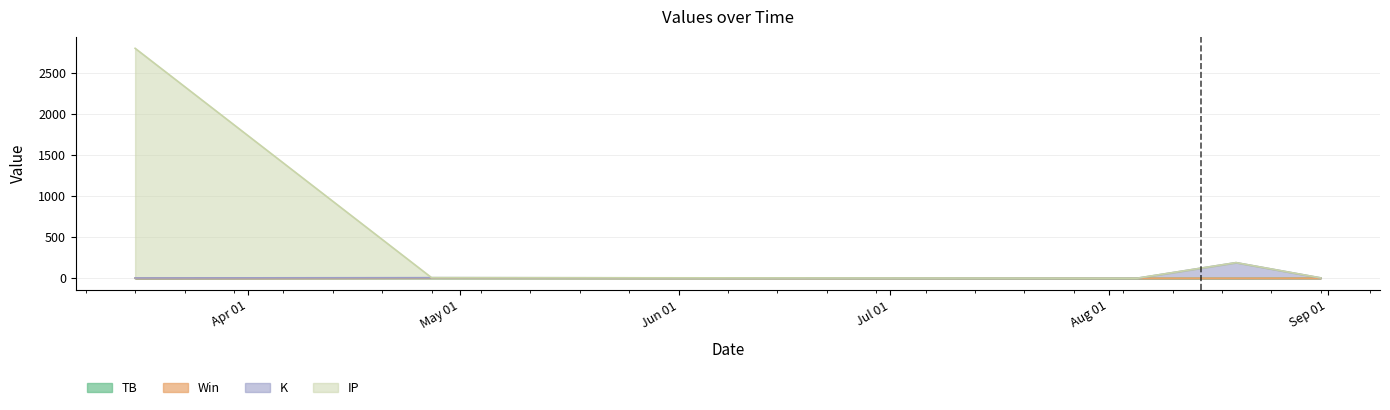

What is the difference between the highest and lowest values at 2021-04-27?

4.8